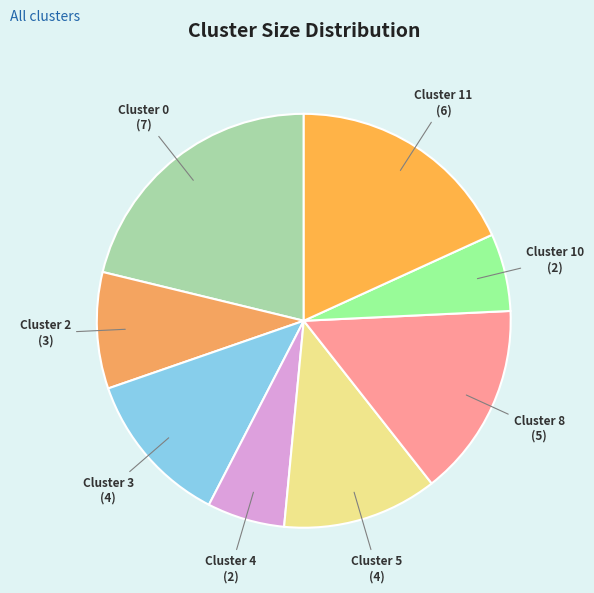

Count the number of slices in the pie.

8